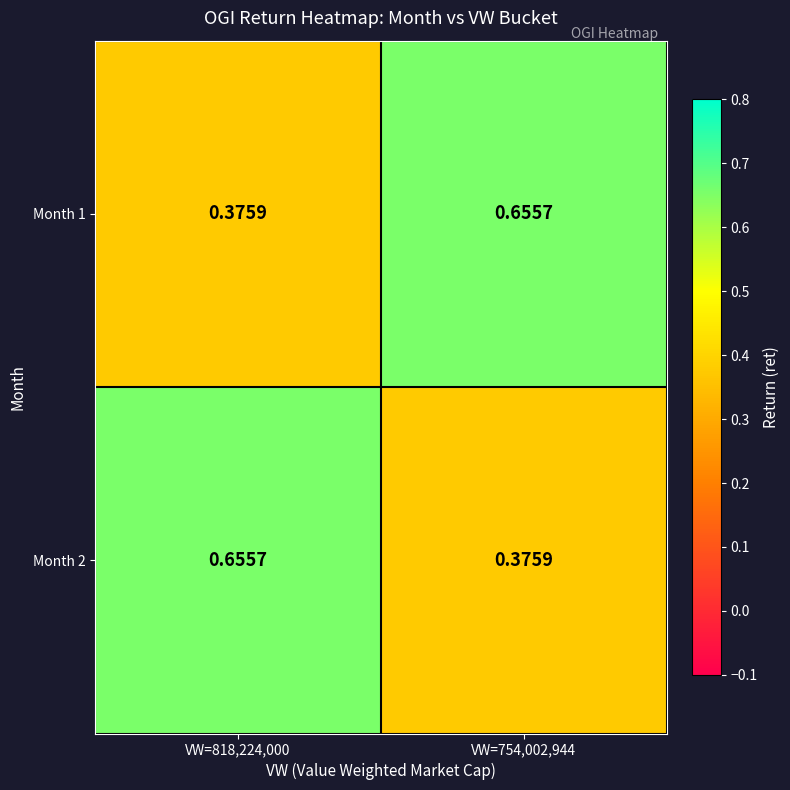

What is the greatest value displayed?

0.7